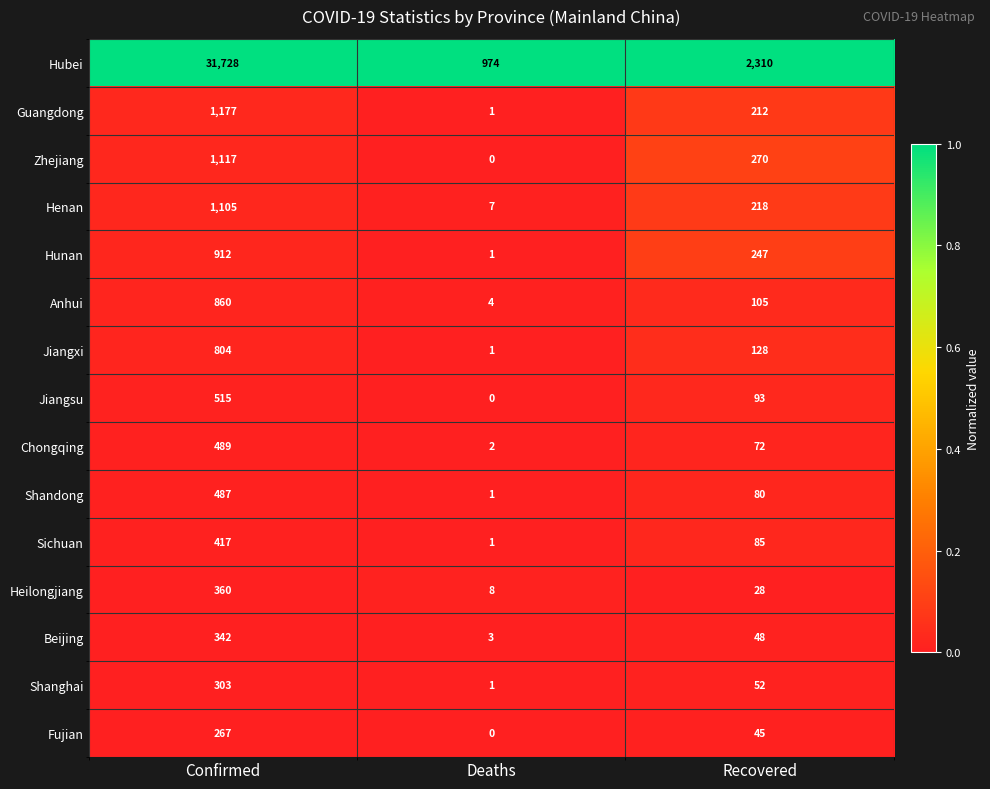

What is the spread (max minus min) of values at Deaths?

974